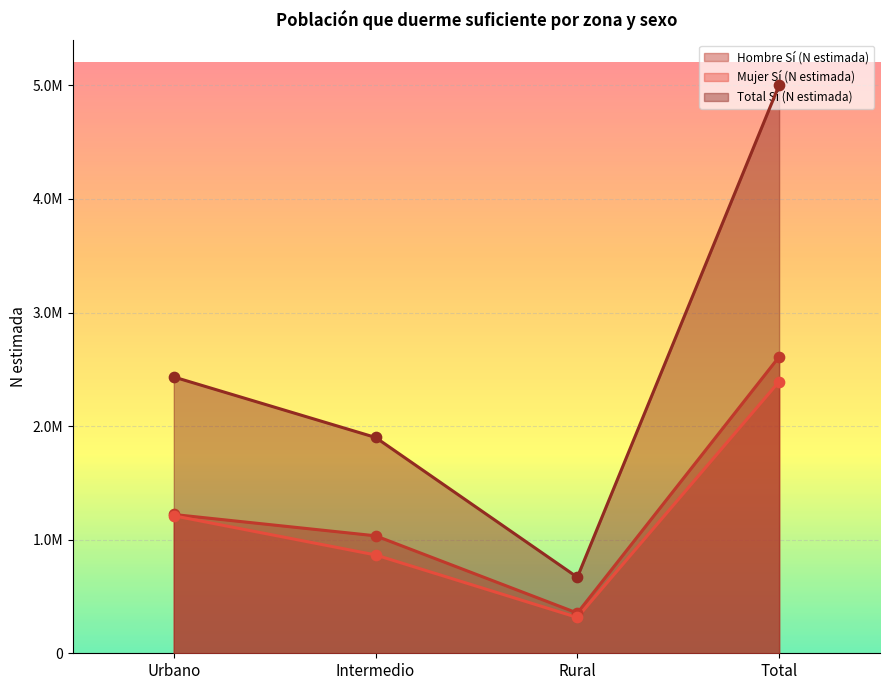

Which series reaches the maximum Y coordinate?

Total Sí (N estimada)